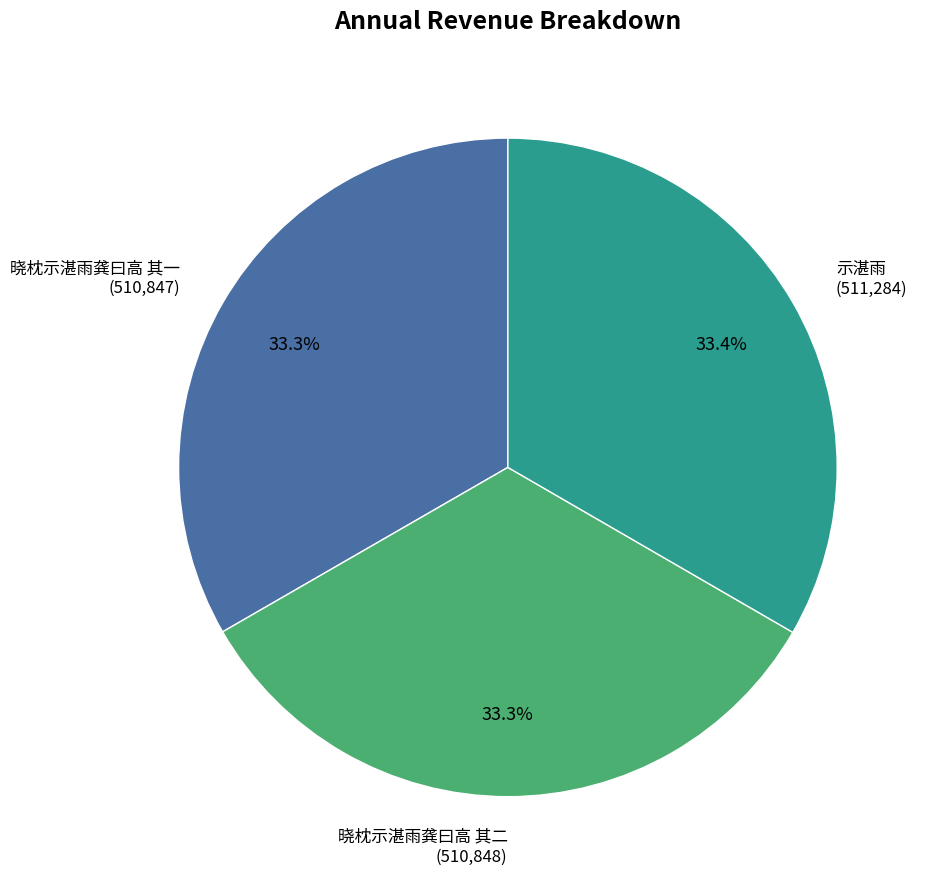

What portion of the pie excludes 晓枕示湛雨龚曰高 其二 (510,848)?

66.7%